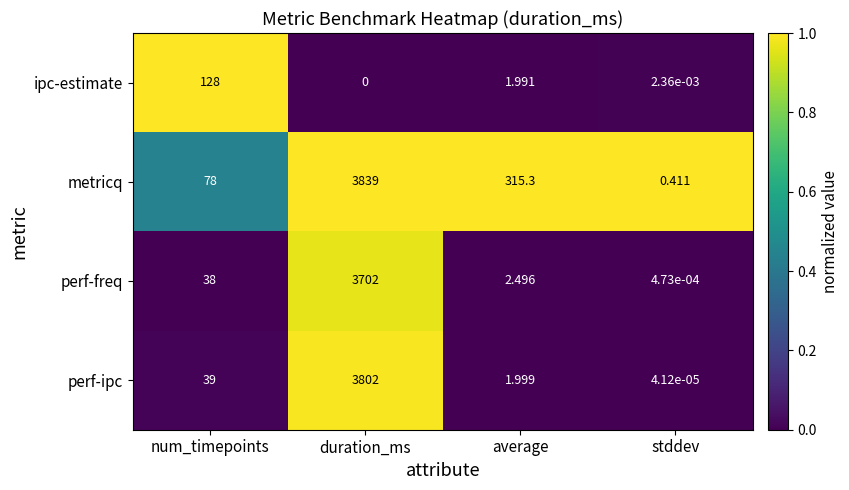

Between average and stddev, which series saw the biggest shift?

metricq